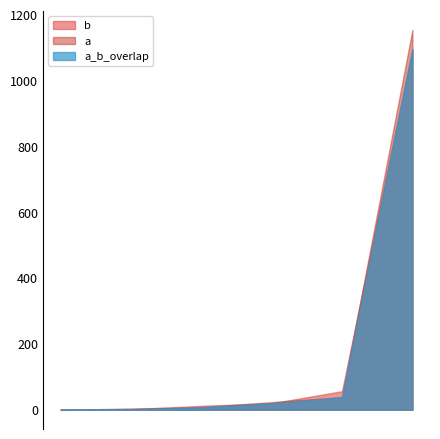

Which series has the widest spread of values?

a